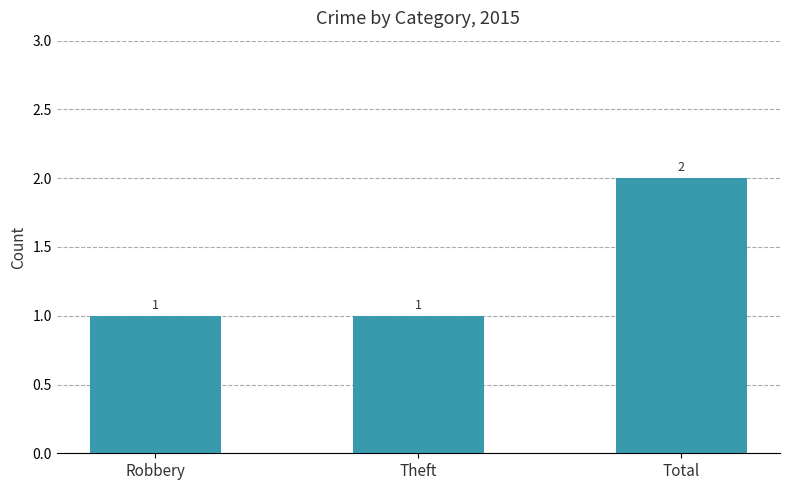

Which category has the highest value across all series?

Total